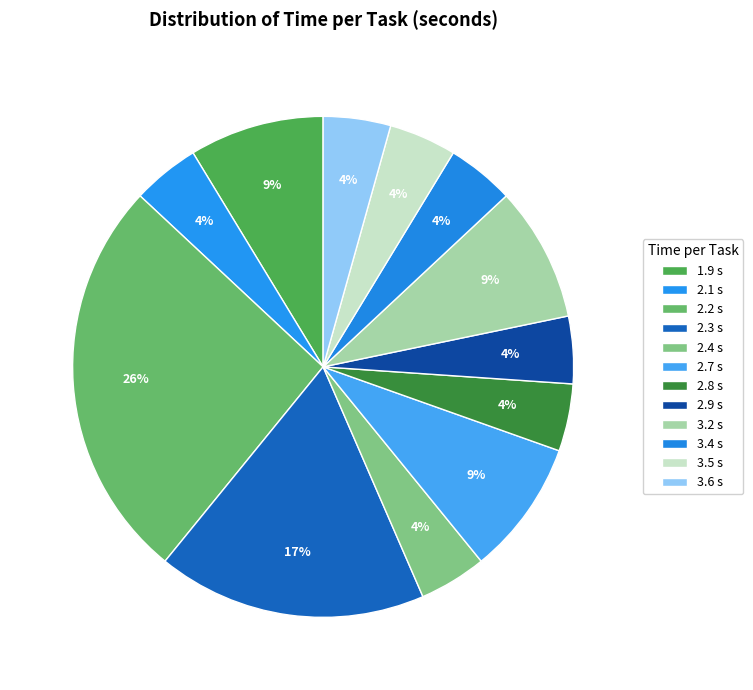

Which has a higher value, 2.4 or 2.7?

2.7